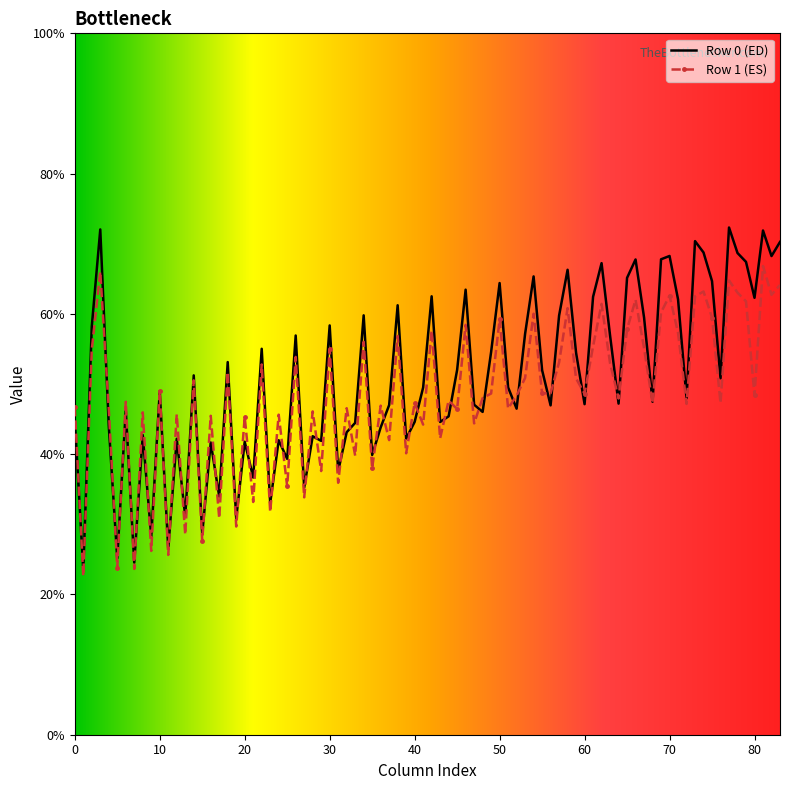

What is the smallest value displayed?

22.6